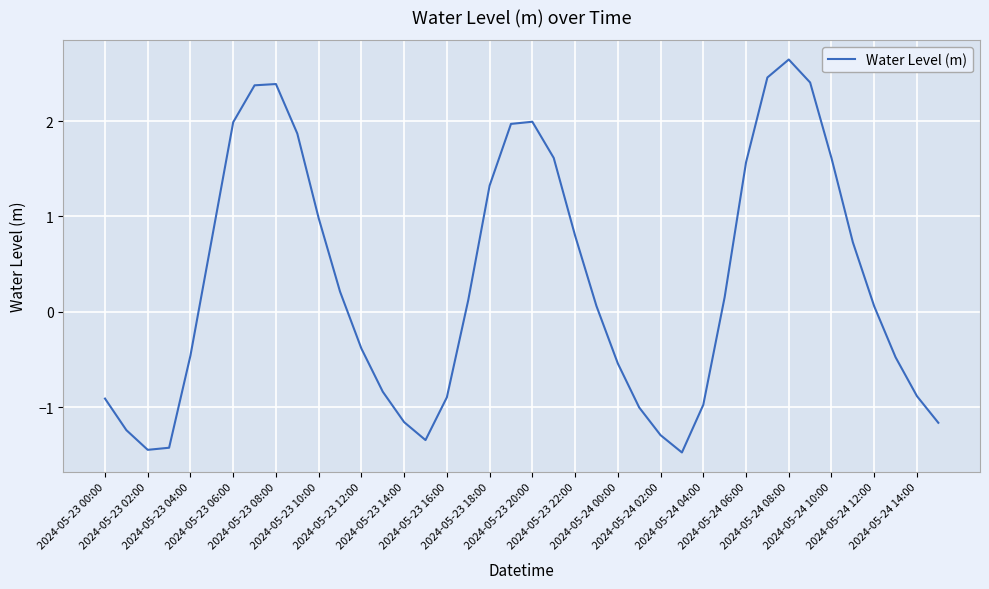

What is the average value?

0.3